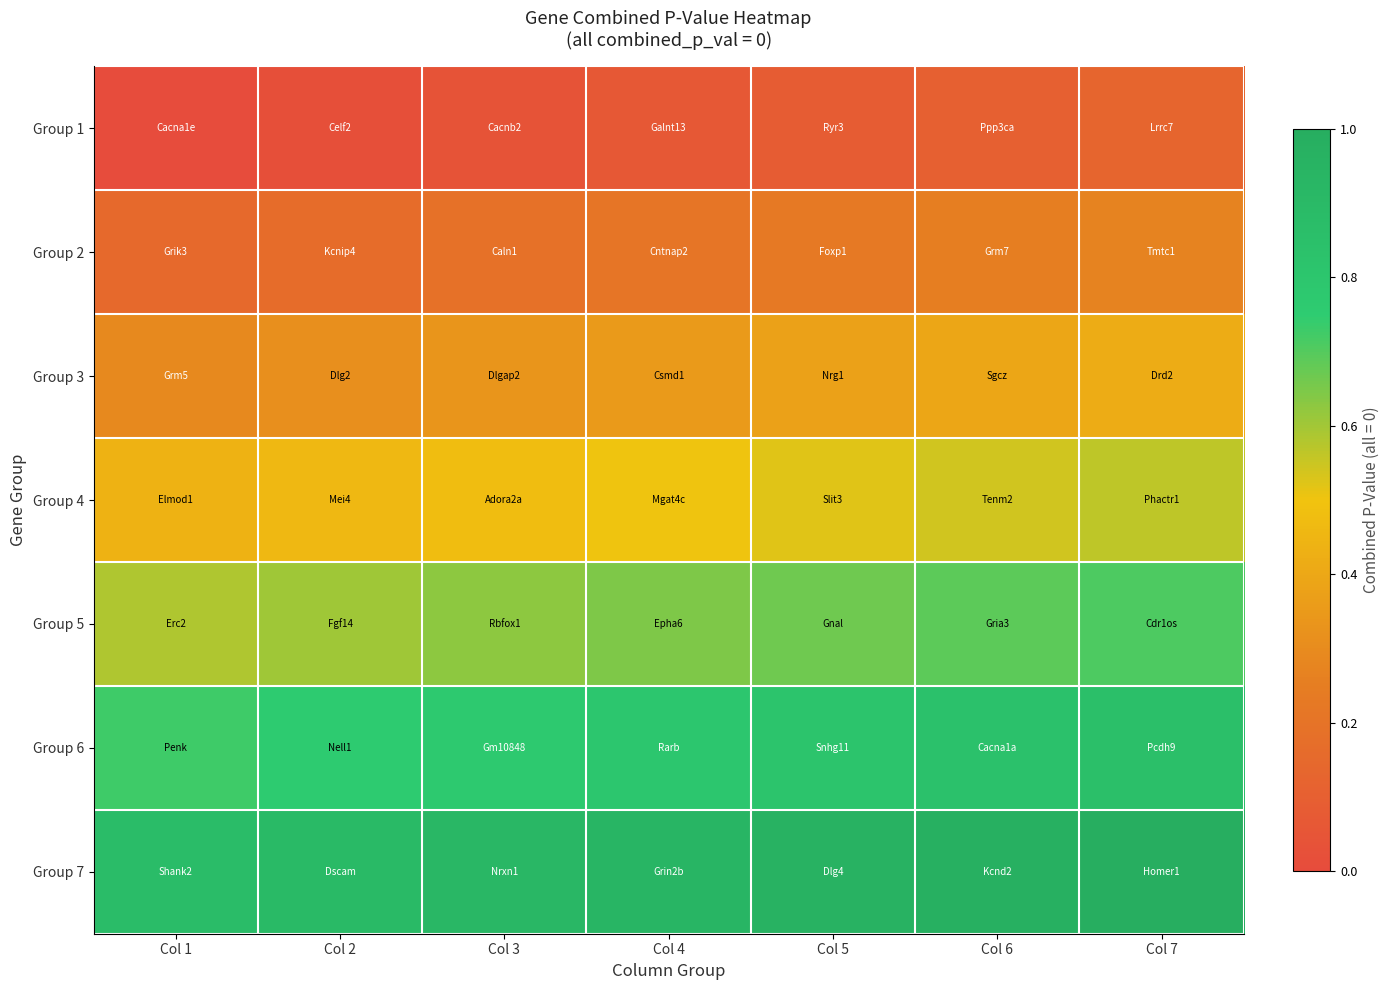

Rank the series by their average value, from lowest to highest.

Group 1, Group 2, Group 3, Group 4, Group 5, Group 6, Group 7